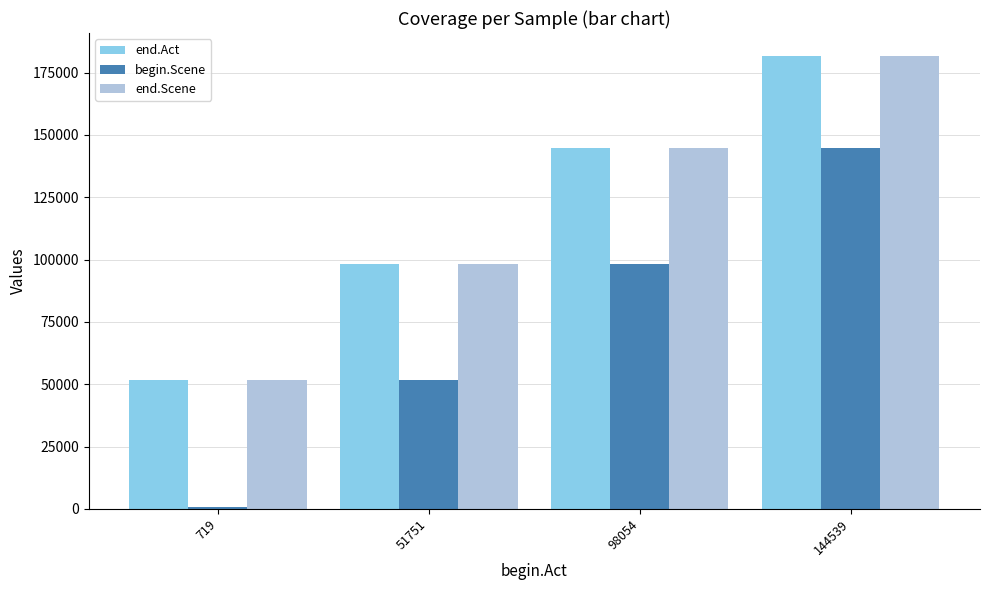

What is the difference between the highest and lowest values at 144539?

37207